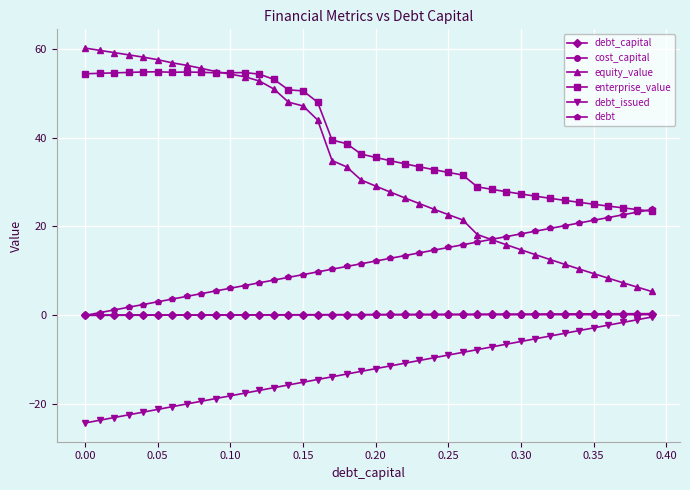

What is the value of the enterprise_value point at the 25th from the left?

32.8